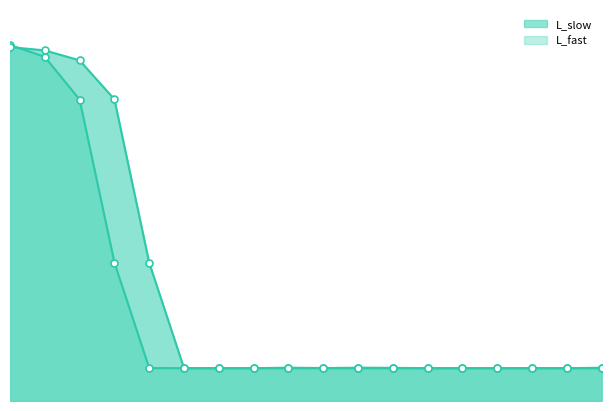

What is the sum of the L_fast values at 6 and 5?

843865970.9